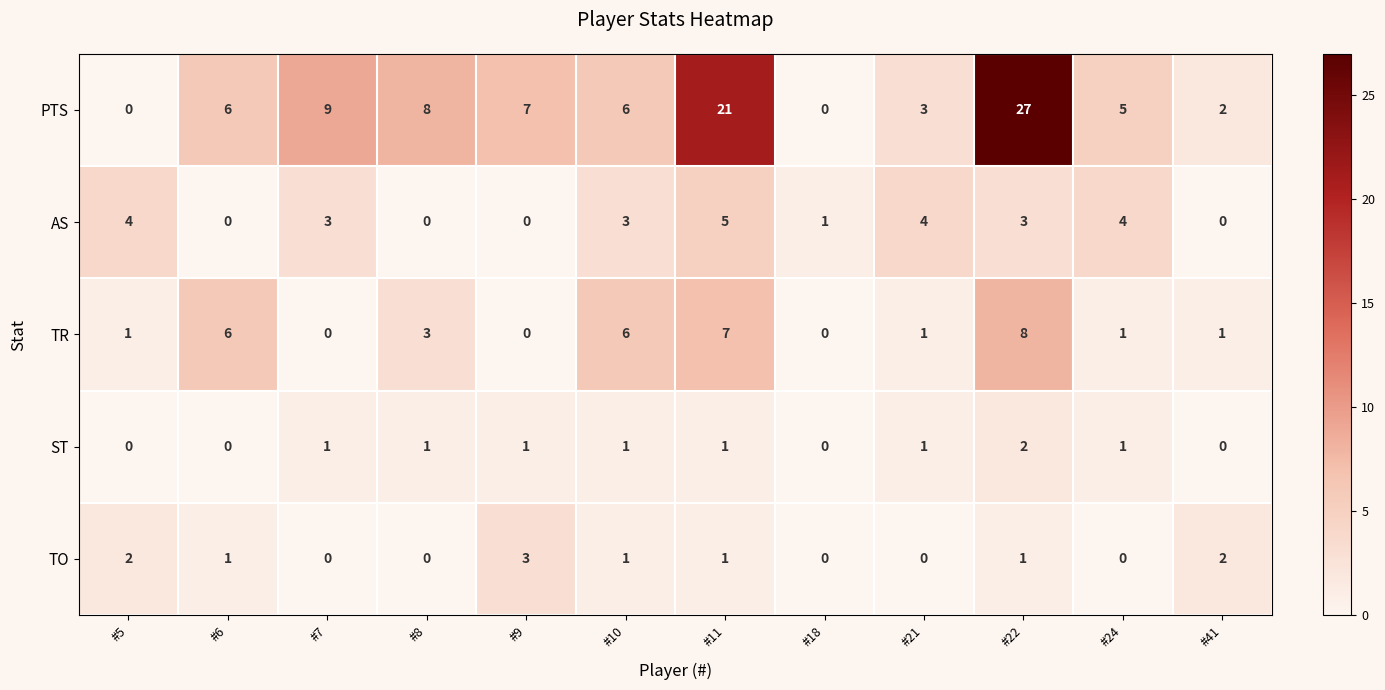

Count the AS values in the range 0 to 4.

11